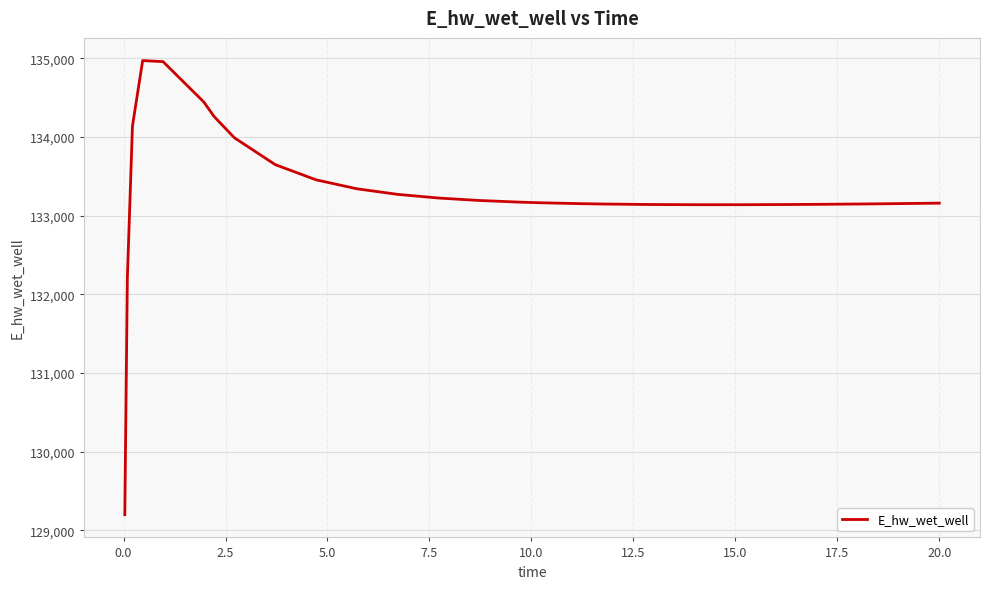

What is the minimum value shown in the chart?

129197.9